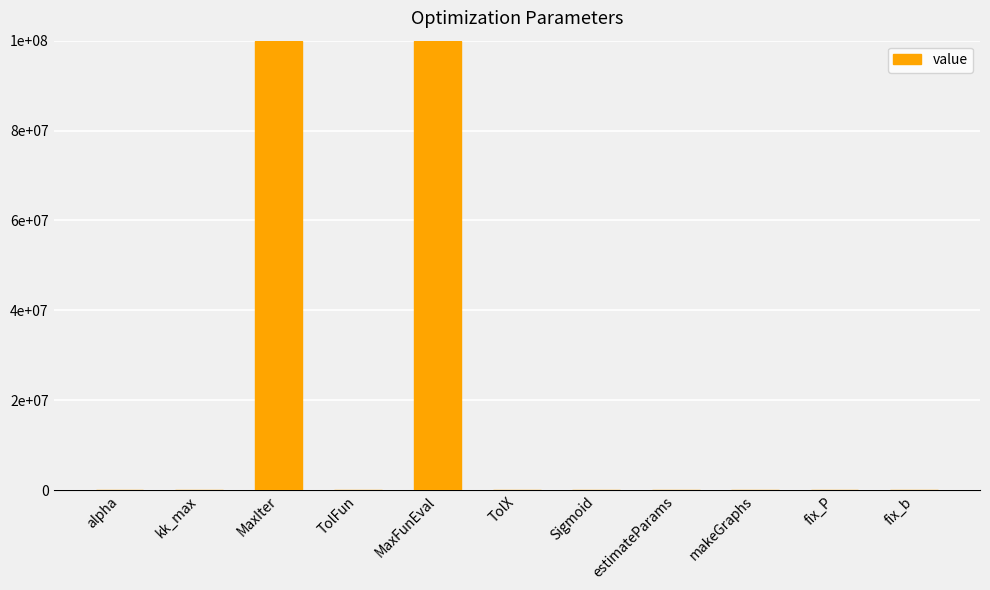

Rank the categories by value from lowest to highest.

Sigmoid, estimateParams, makeGraphs, fix_b, alpha, TolFun, TolX, kk_max, fix_P, MaxIter, MaxFunEval